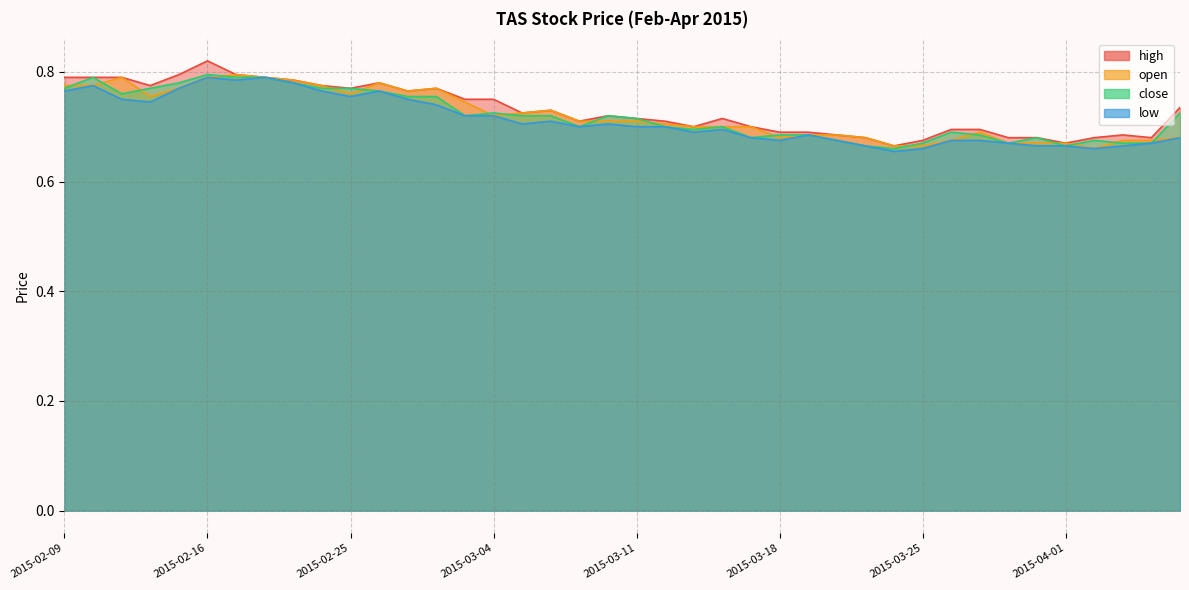

The close series shows 0.7 at 2015-04-03. True or false?

True